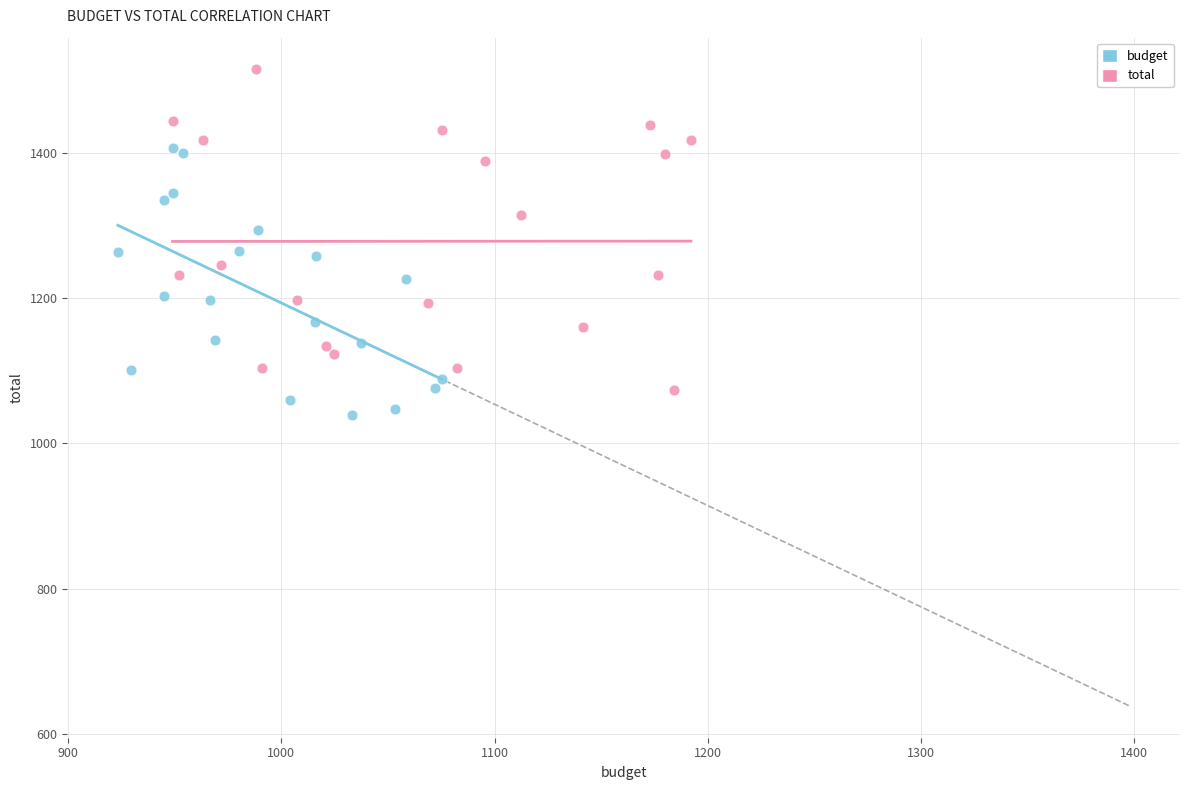

Which series reaches the maximum Y coordinate?

total